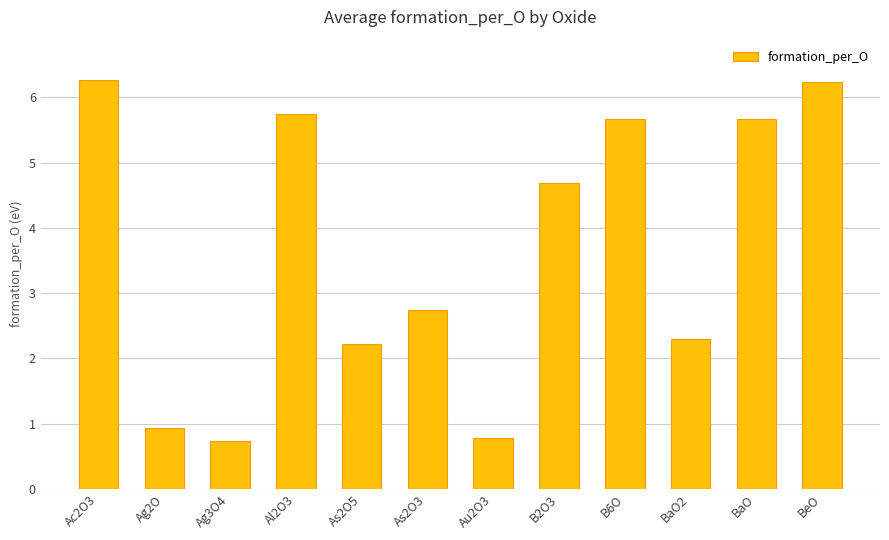

What is the minimum value shown in the chart?

0.7